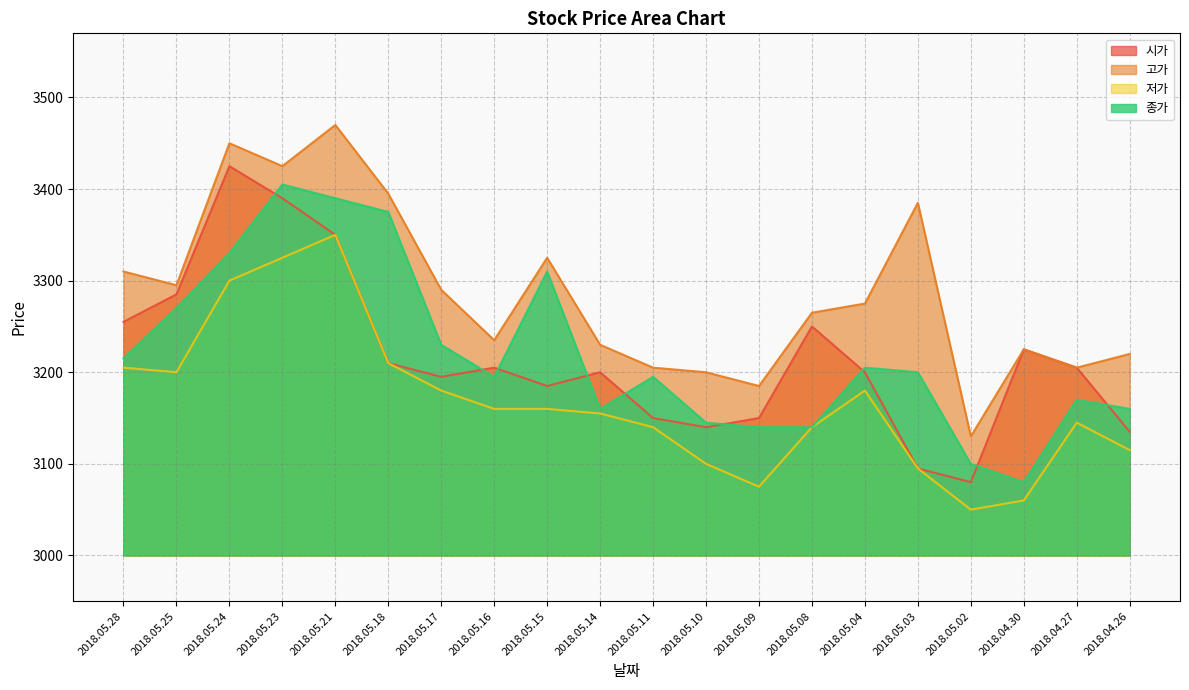

How many data points in 시가 are above 3205?

8